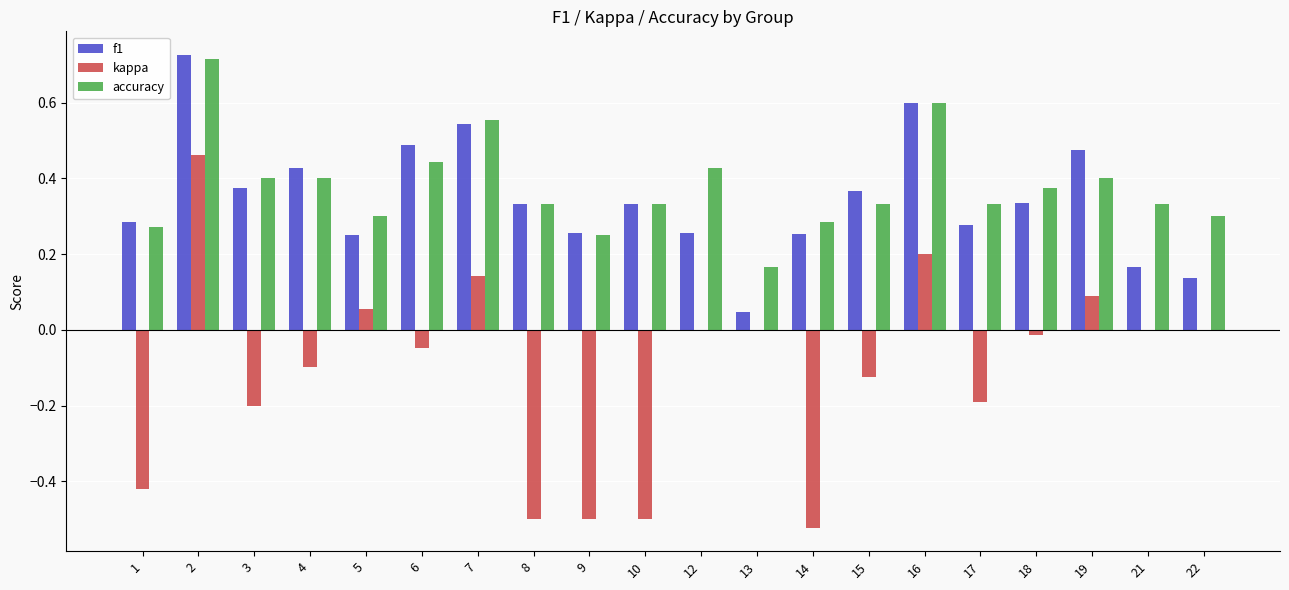

What is the sum of all kappa values?

-2.2